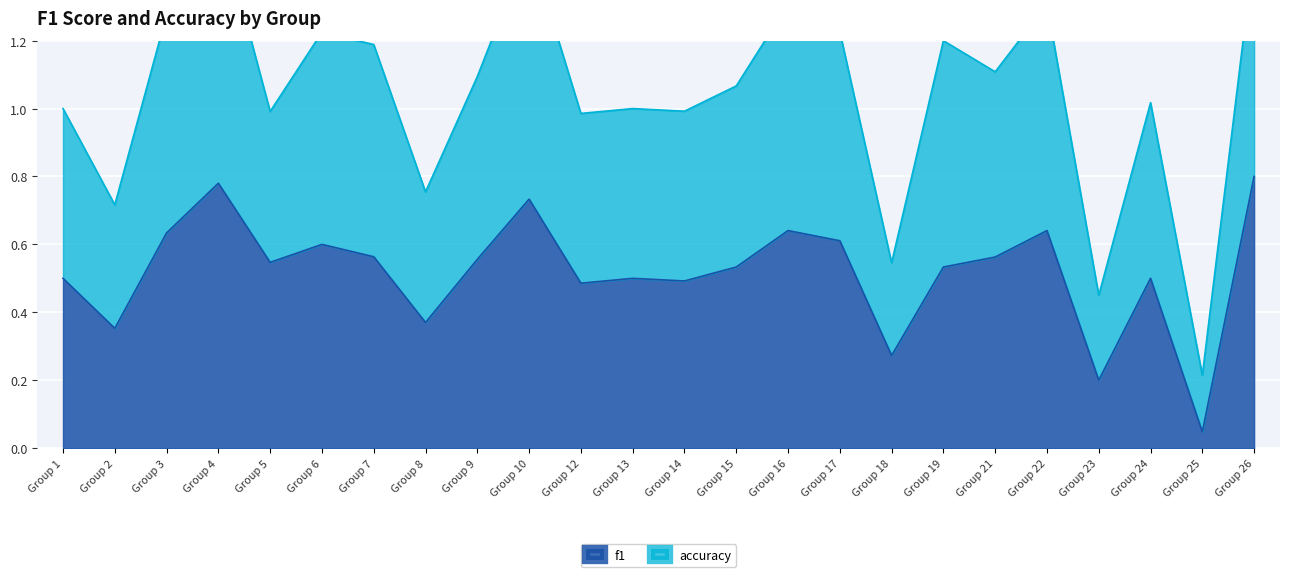

How many lines are shown in the chart?

2